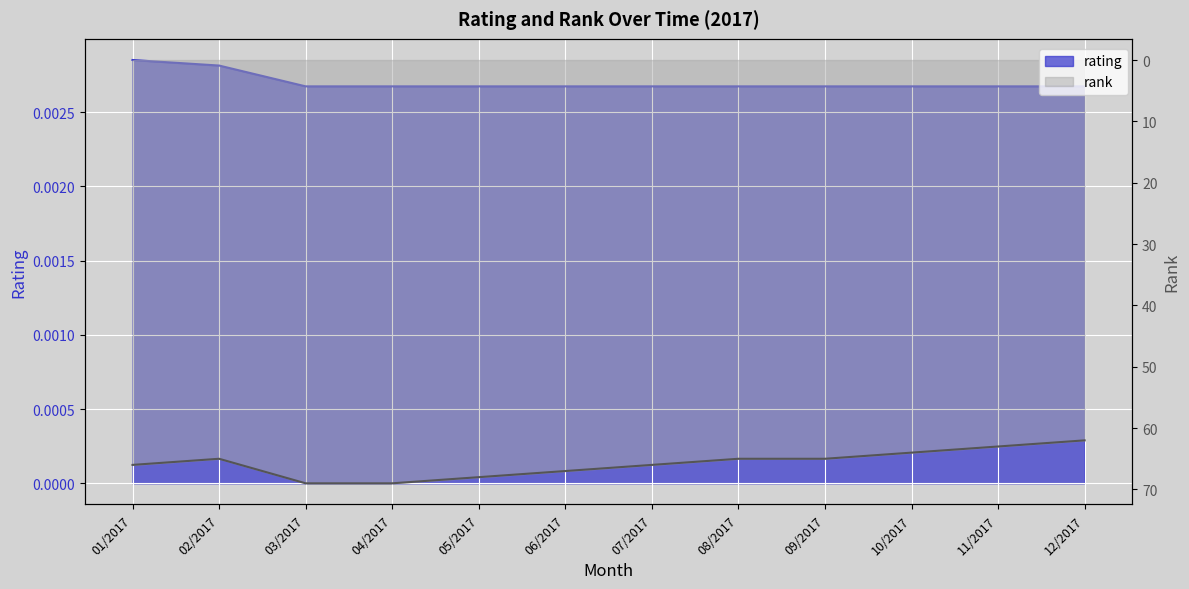

Does the chart display data point markers on the line(s)?

No